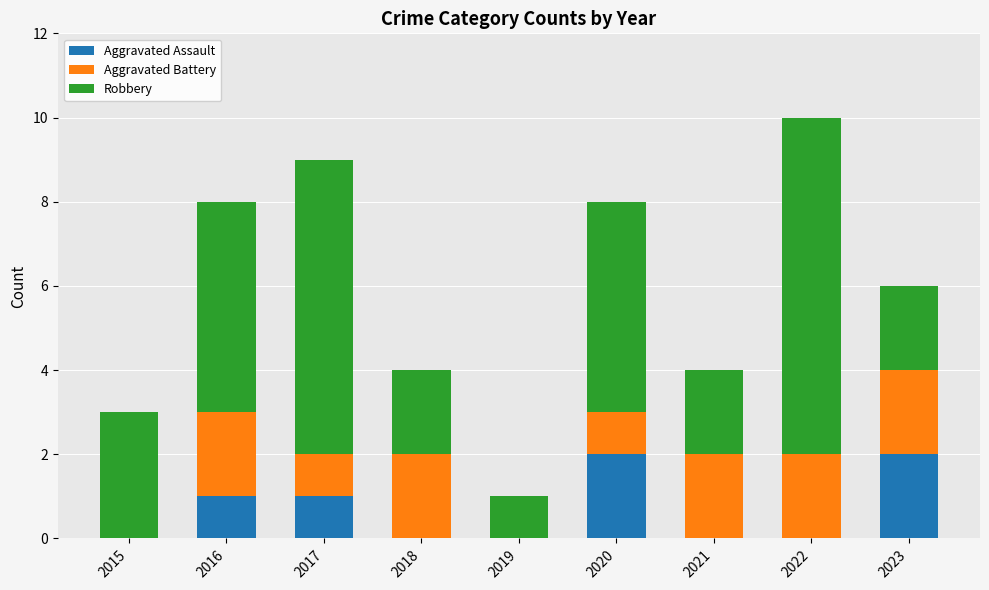

What is the total value across all series at 2023?

6